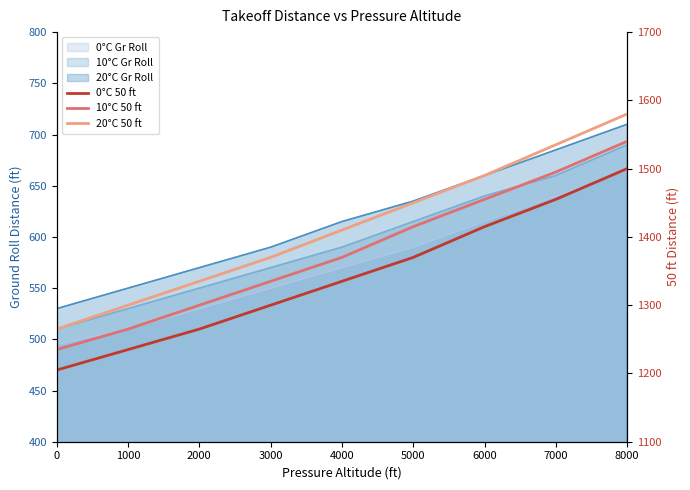

Rank the categories by 20°C 50 ft value from highest to lowest.

8000, 7000, 6000, 5000, 4000, 3000, 2000, 1000, 0